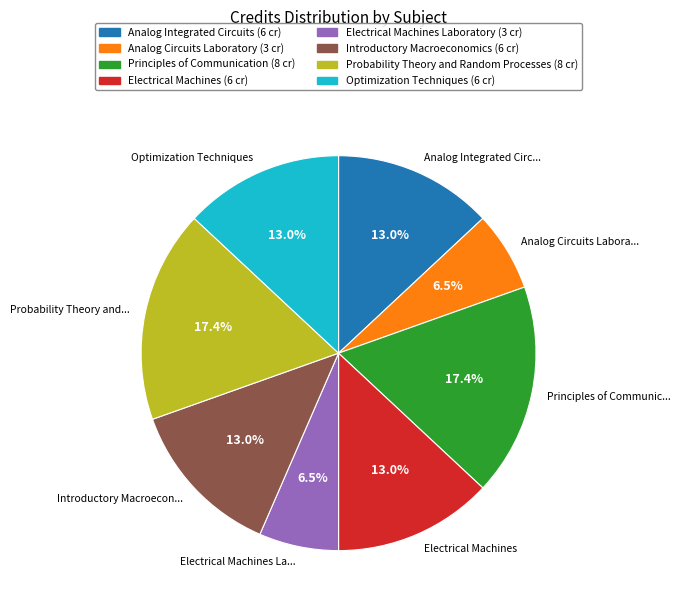

Does any single category account for the majority?

No